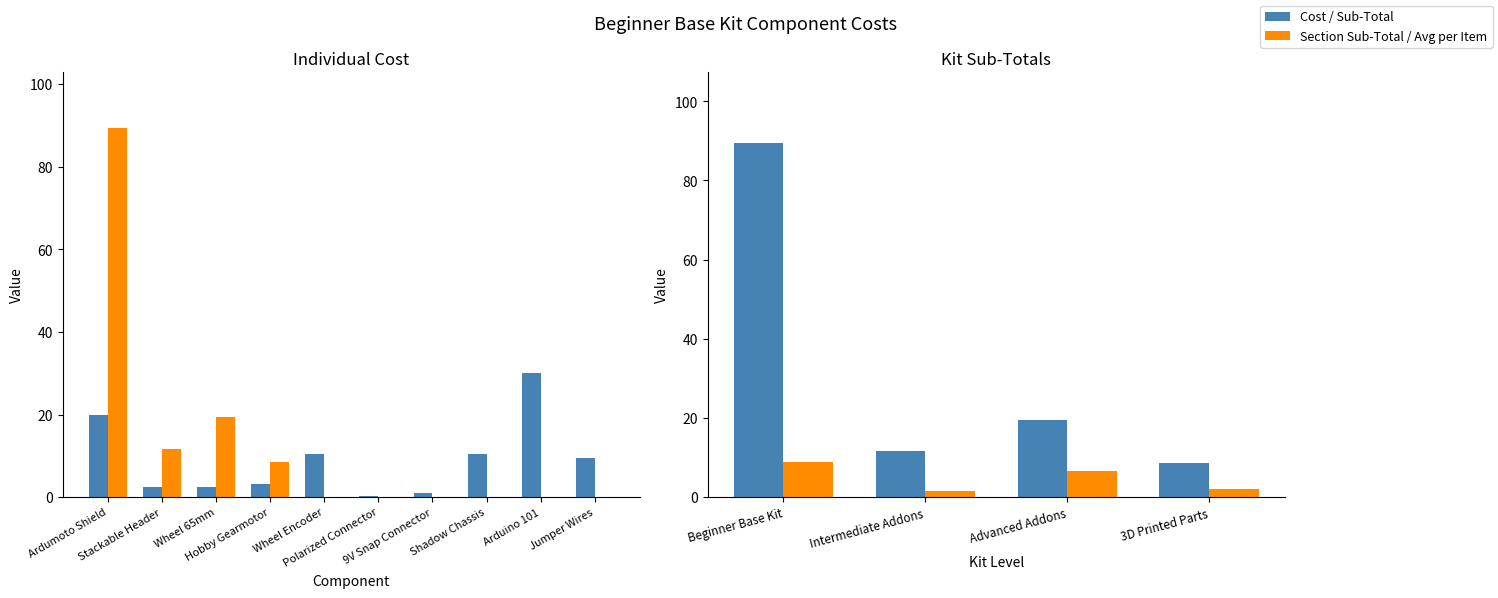

How many bars are there in each group?

2